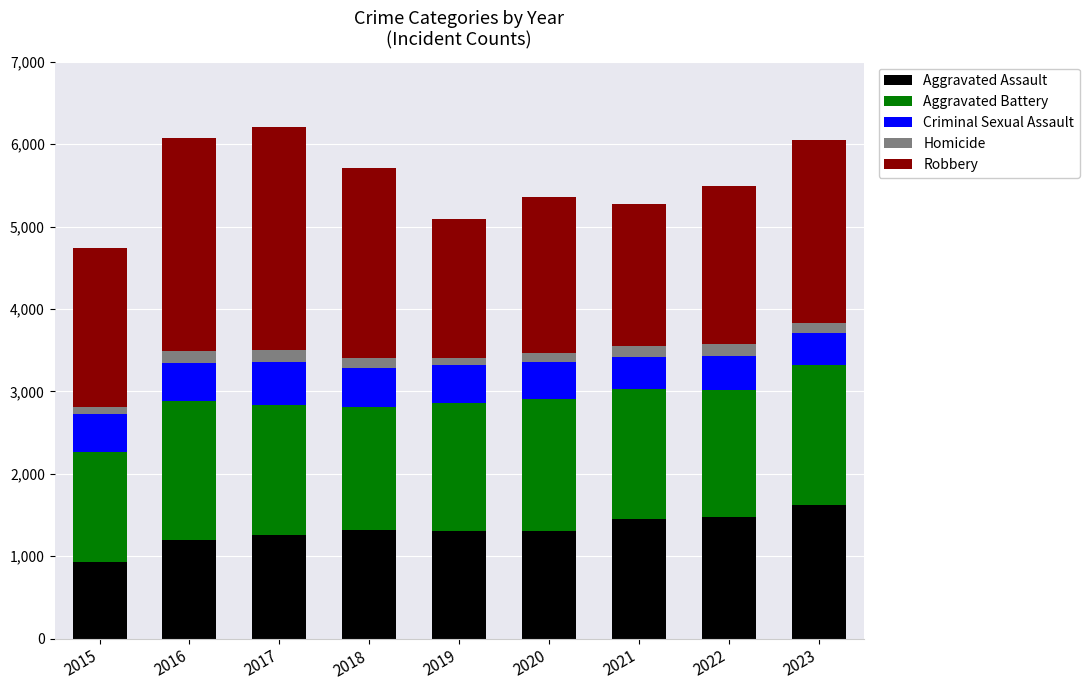

How many bars are there in total?

9